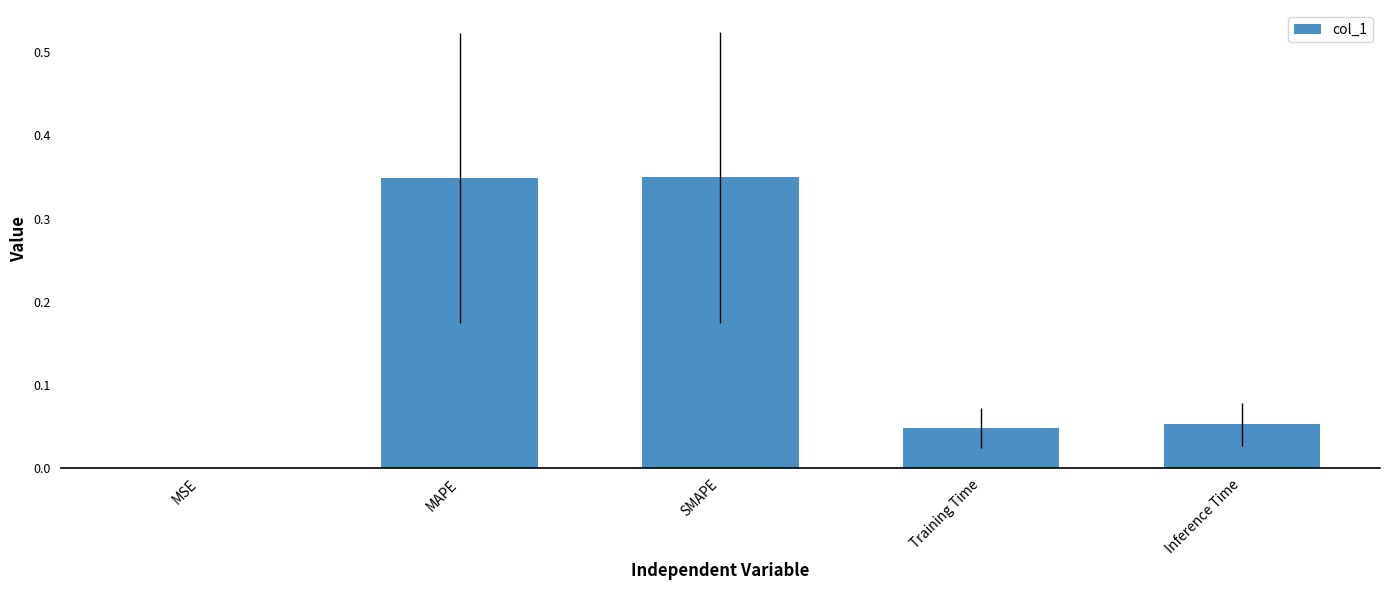

How many series are shown in this chart?

1